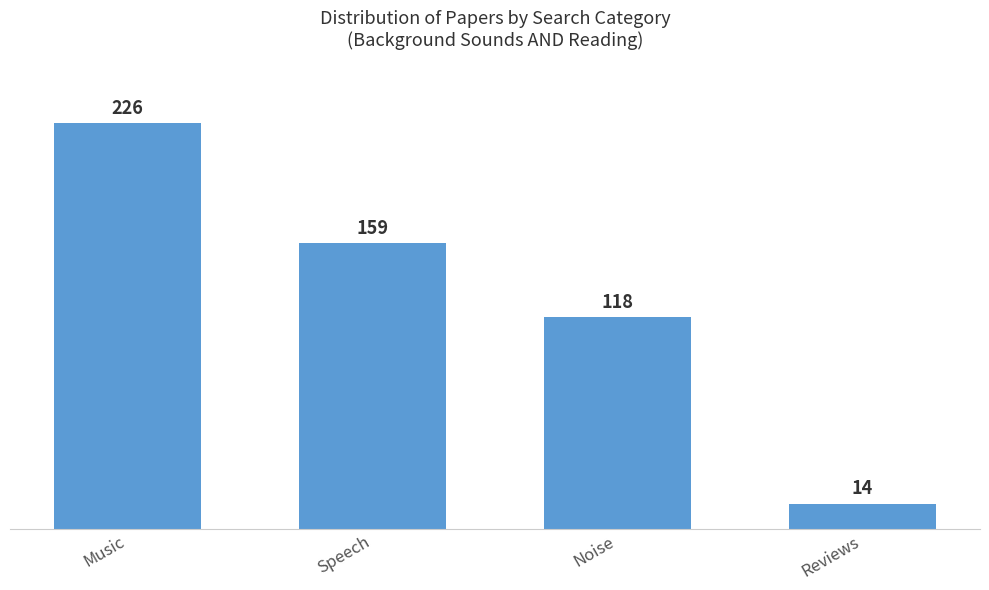

What is the greatest value displayed?

226